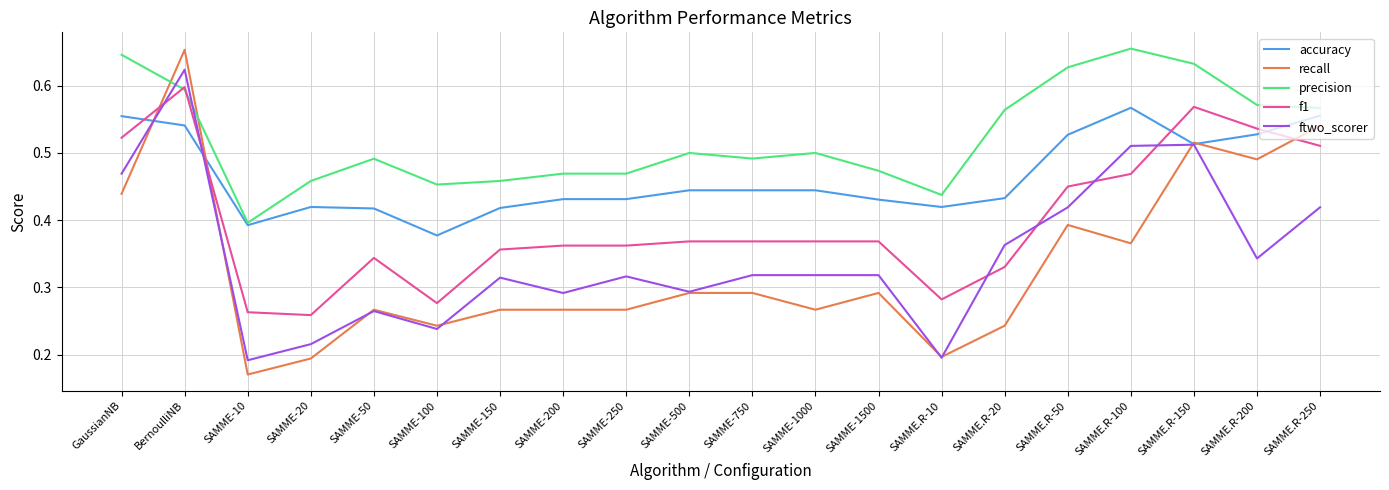

Which series has the largest range (max minus min)?

recall